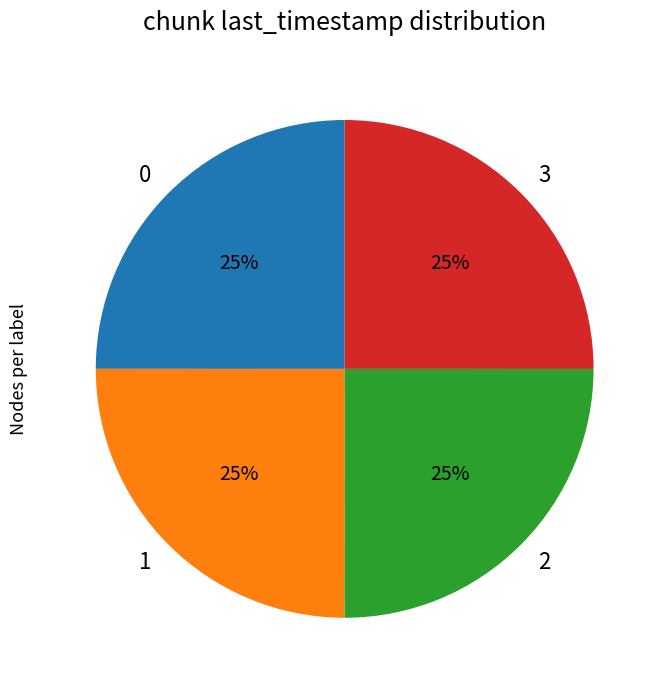

Does any single category account for the majority?

No